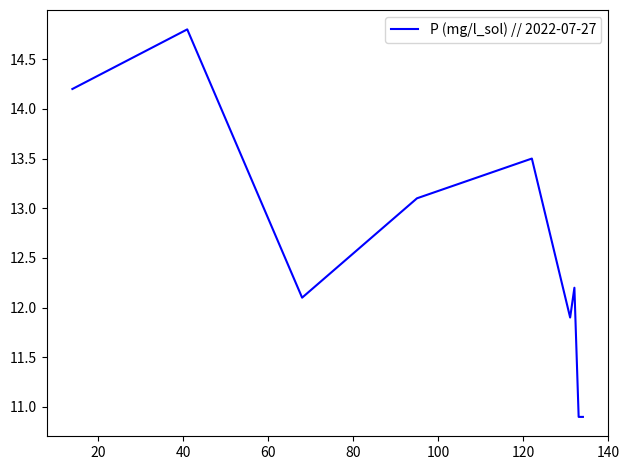

What is the maximum value shown in the chart?

14.8